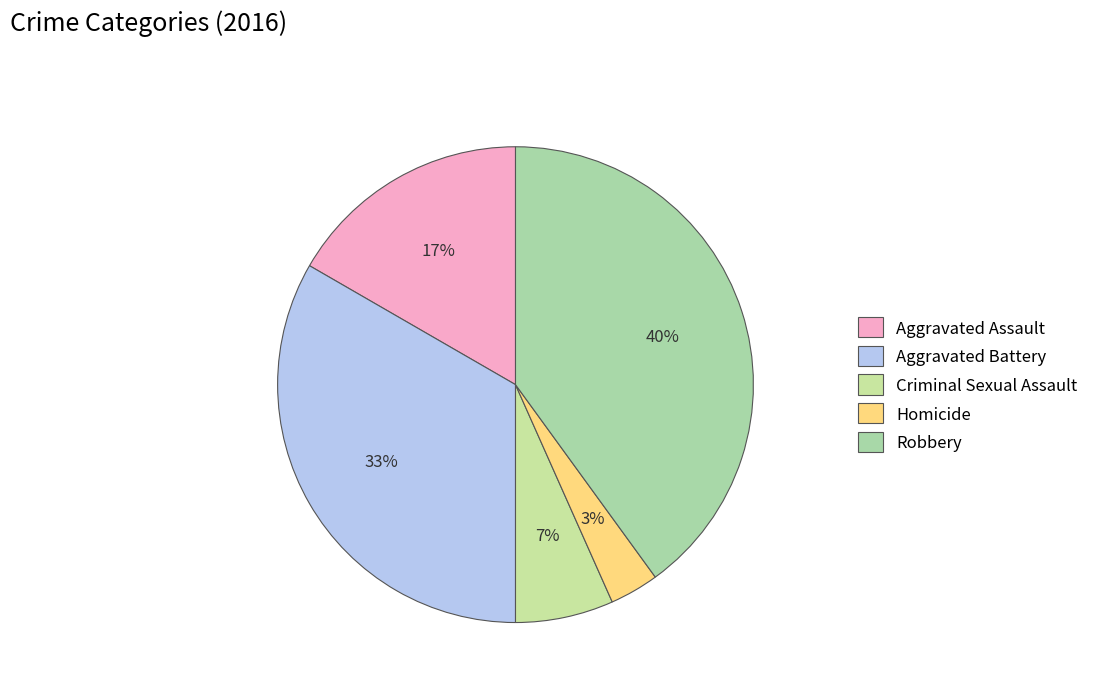

Rank the categories by value from highest to lowest.

Robbery, Aggravated Battery, Aggravated Assault, Criminal Sexual Assault, Homicide